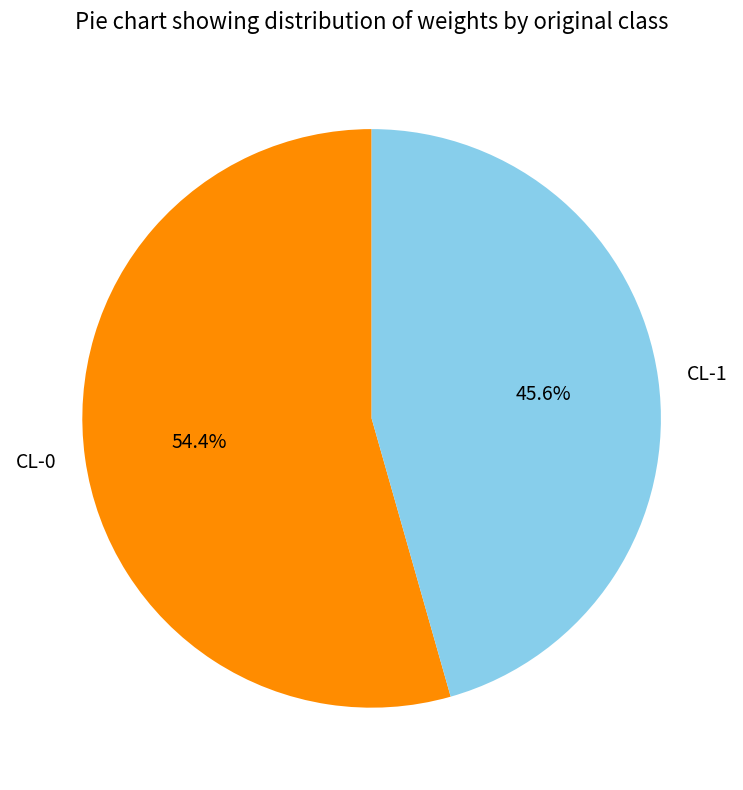

Rank the categories by value from highest to lowest.

CL-0, CL-1